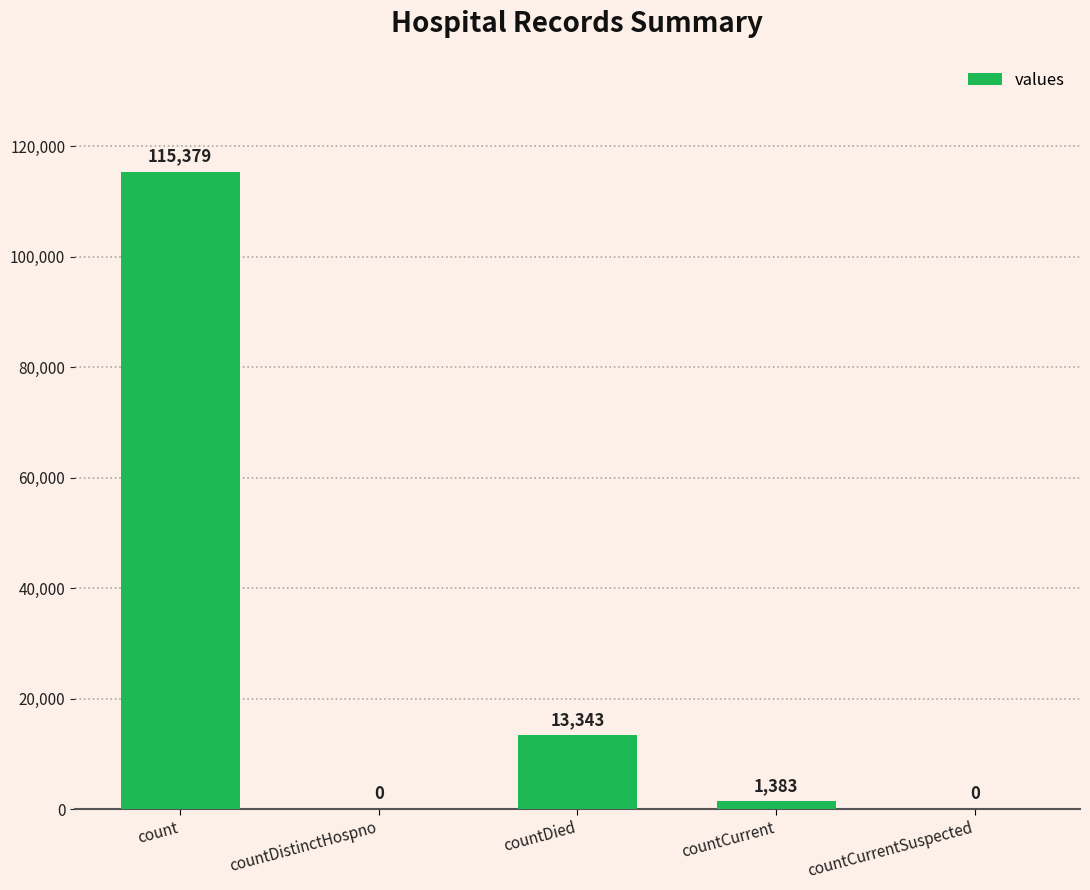

What is the change in value from countDied to countCurrentSuspected?

-13343